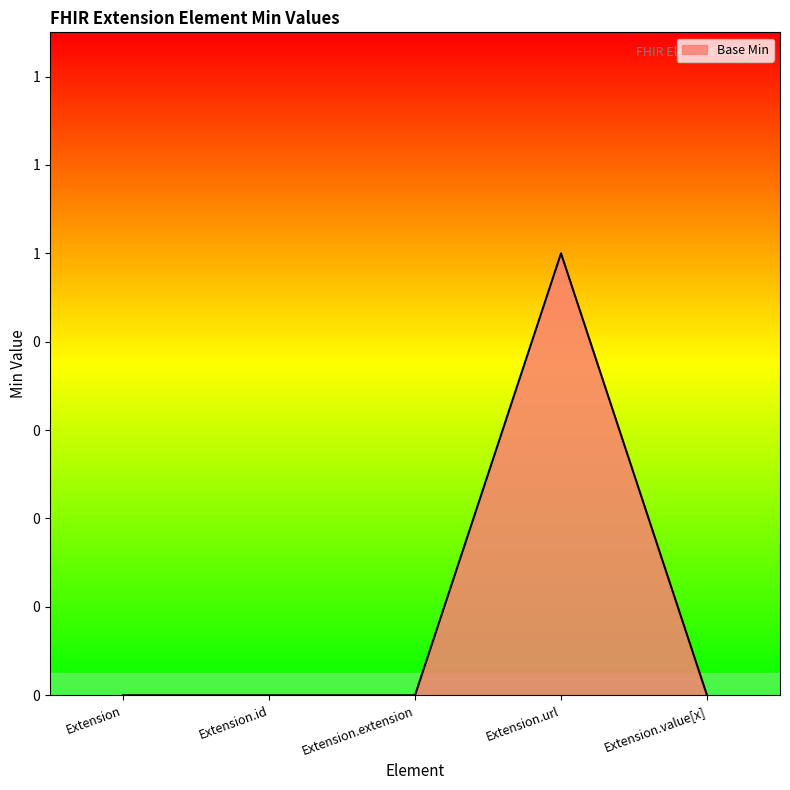

Does the chart have visible grid lines?

No